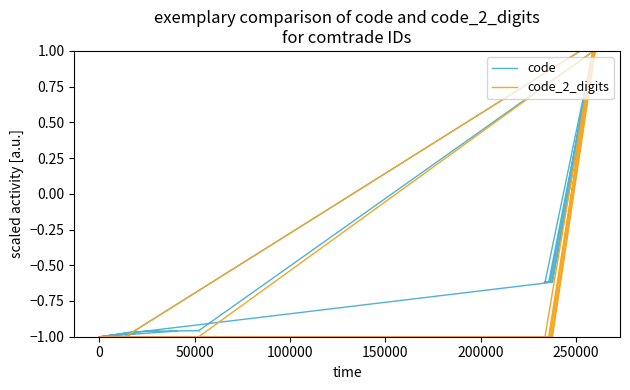

In code, how many points are higher than both neighbors (excluding endpoints)?

6